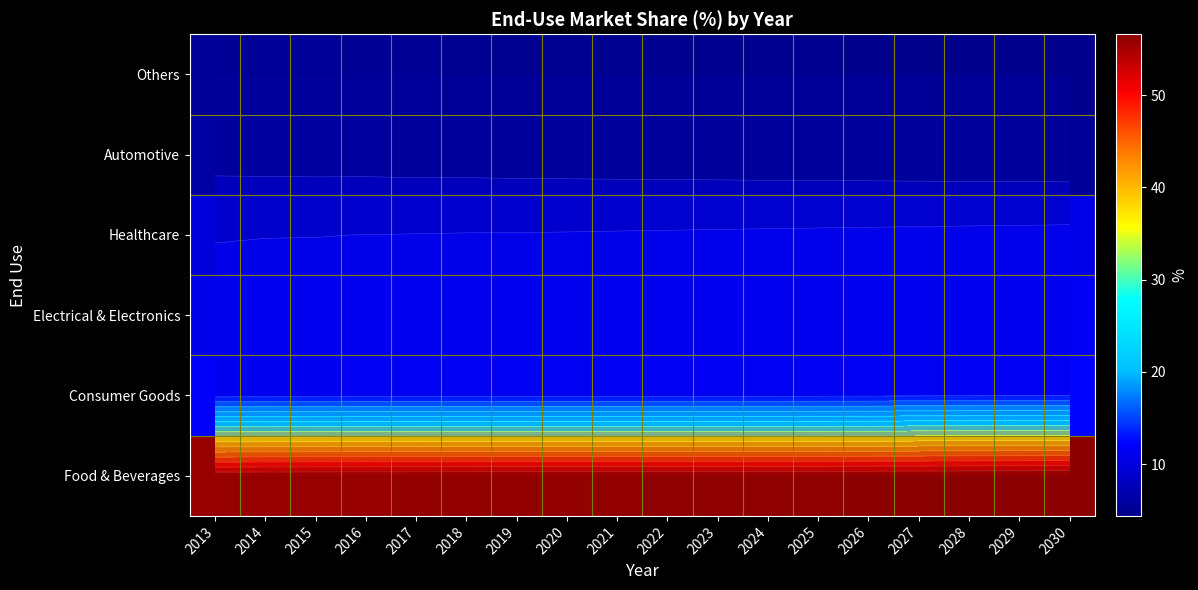

The Automotive series shows 8.6 at 2022. True or false?

False